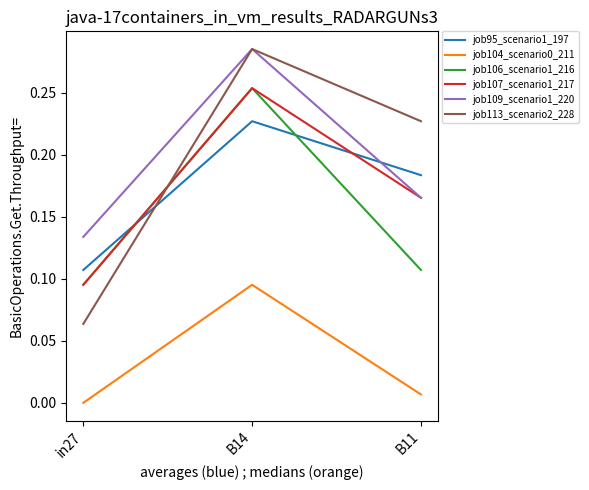

At which category does the chart reach its minimum across all series?

in27